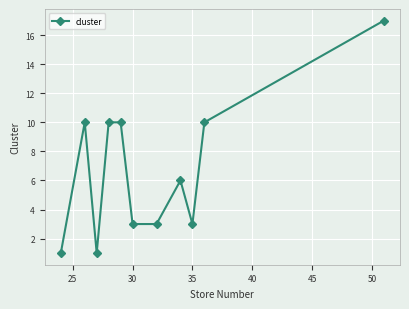

How many series are shown in this chart?

1